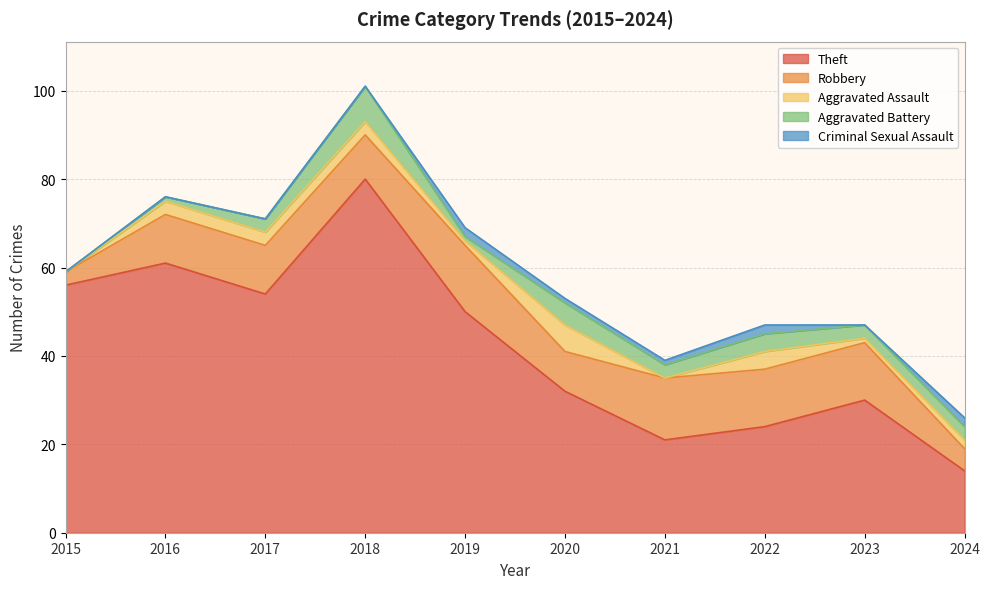

Is it true that Aggravated Battery equals 1 at 2023?

False